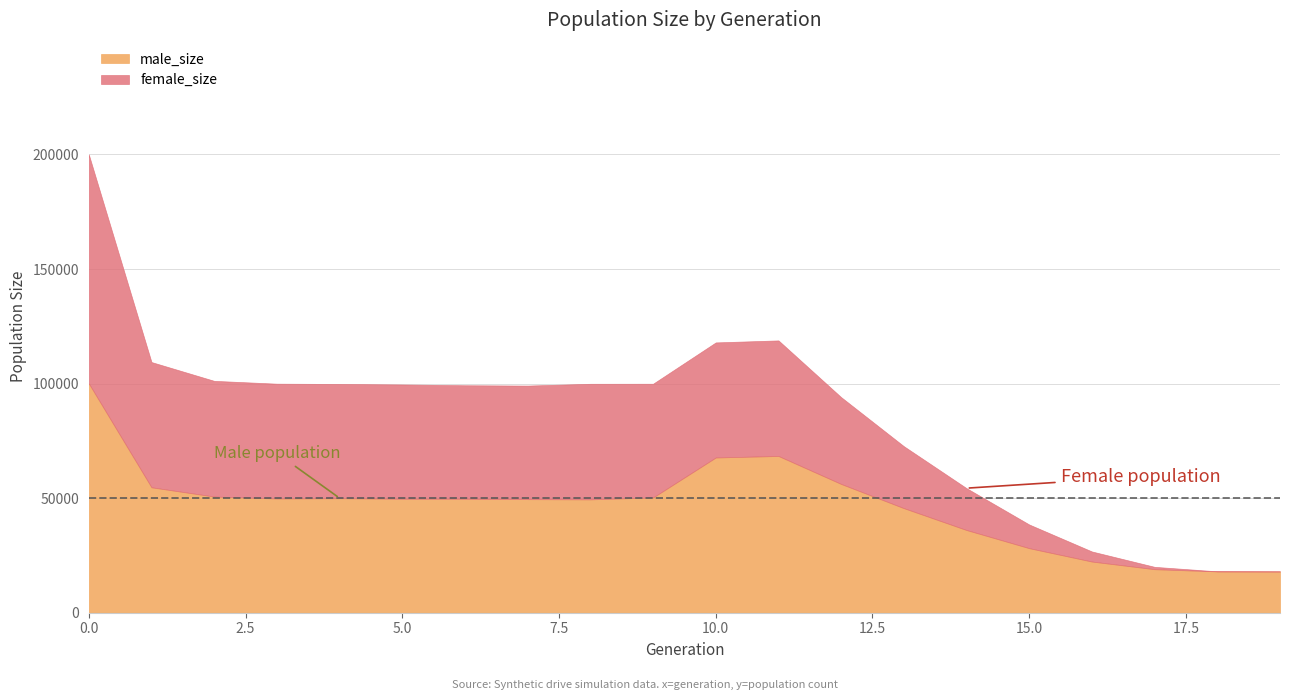

After their last crossing, which series has the higher values: male_size or female_size?

male_size